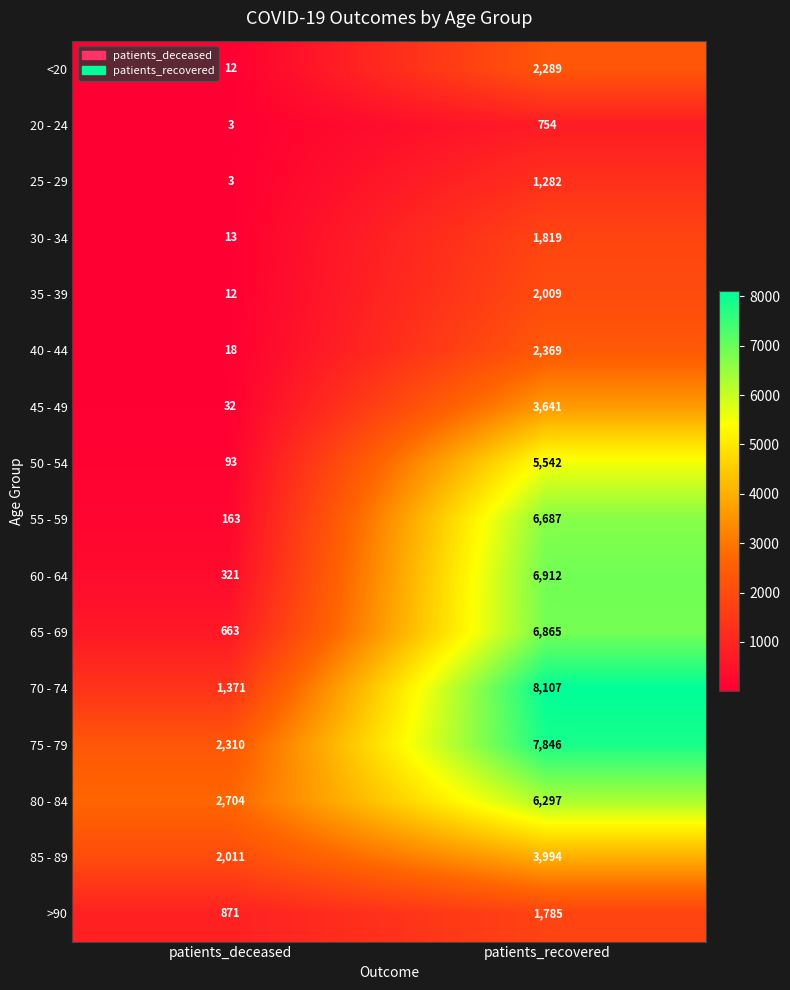

Which series has the largest total across all categories?

75 - 79